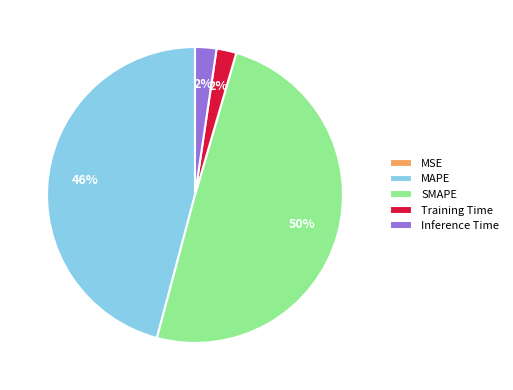

Which has a higher value, SMAPE or MAPE?

SMAPE